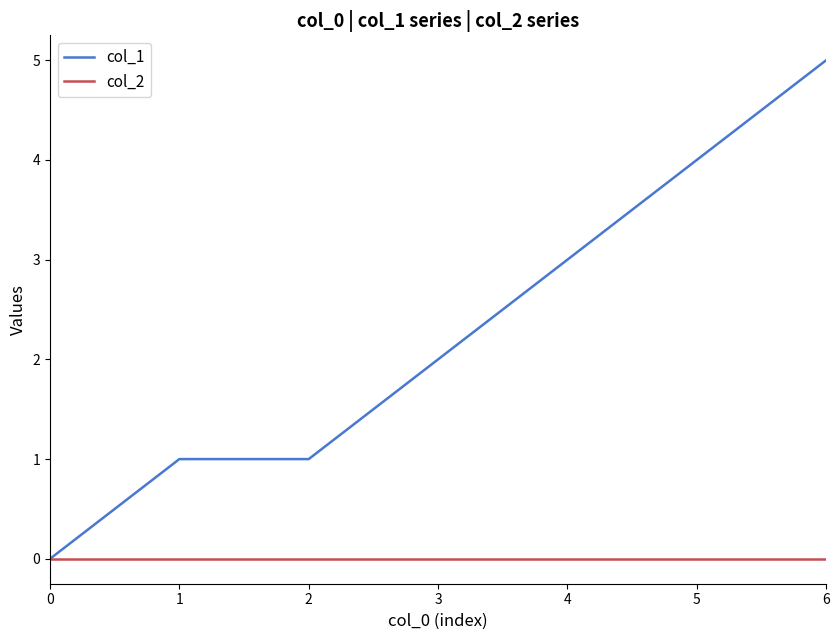

What is the maximum value shown in the chart?

5